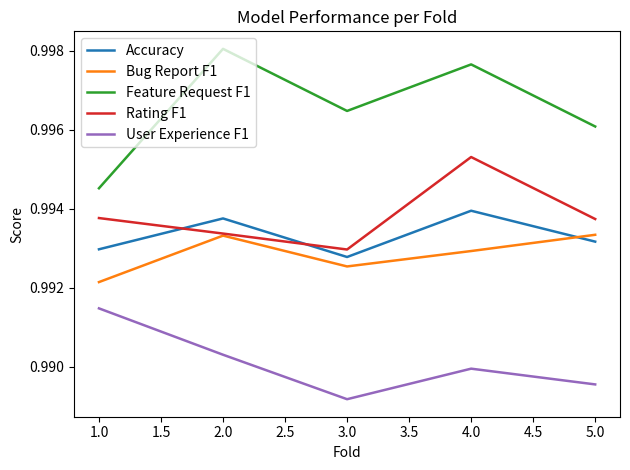

At which category does the chart reach its minimum across all series?

3.0